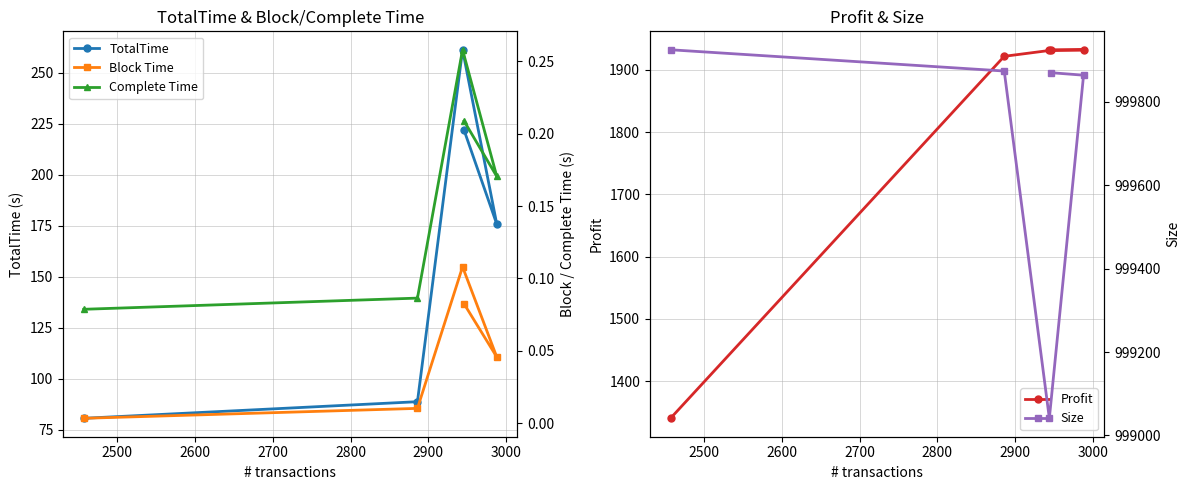

What is the value of the TotalTime point at the 1st from the left?

80.6